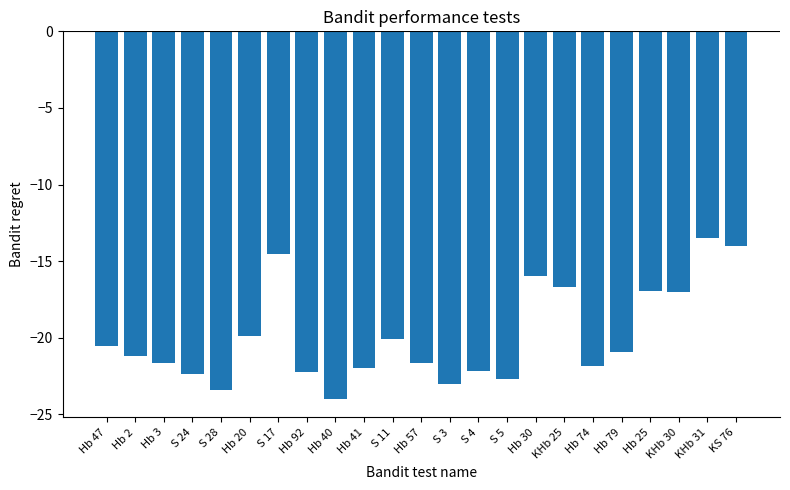

Does the chart contain any negative values?

Yes